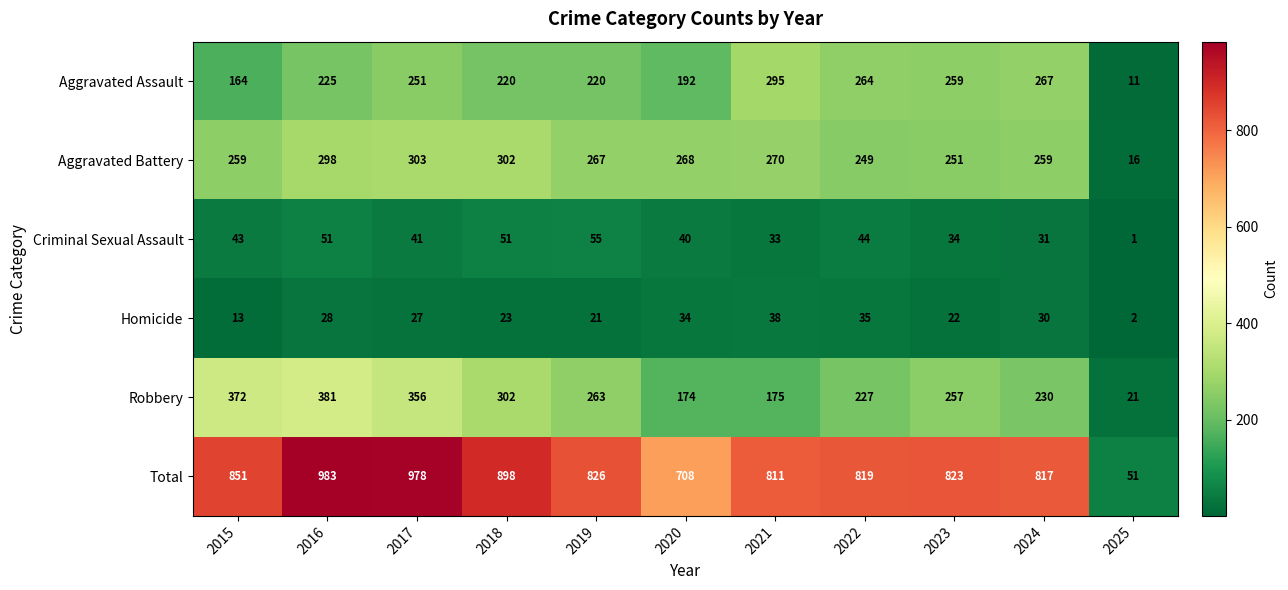

What is the spread (max minus min) of values at 2018?

875